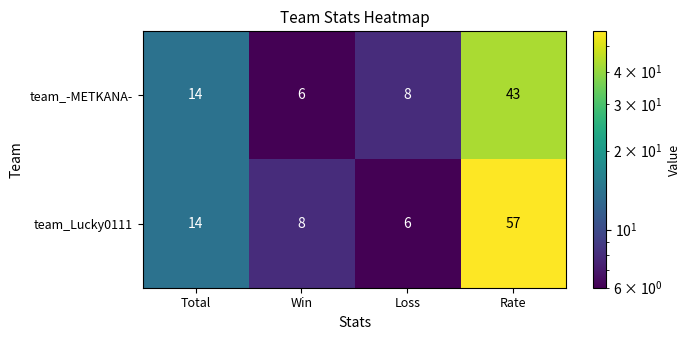

Rank the series by their average value, from highest to lowest.

team_Lucky0111, team_-METKANA-